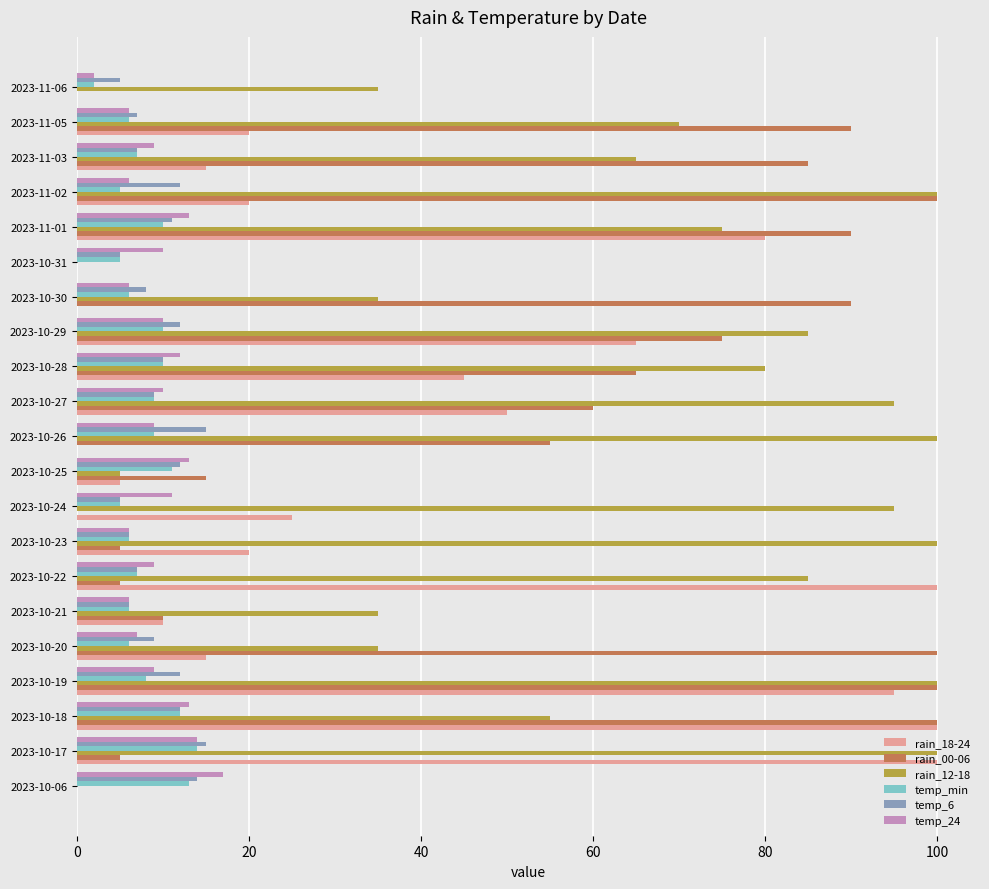

The value of rain_18-24 at 2023-11-06 is 0. True or false?

True